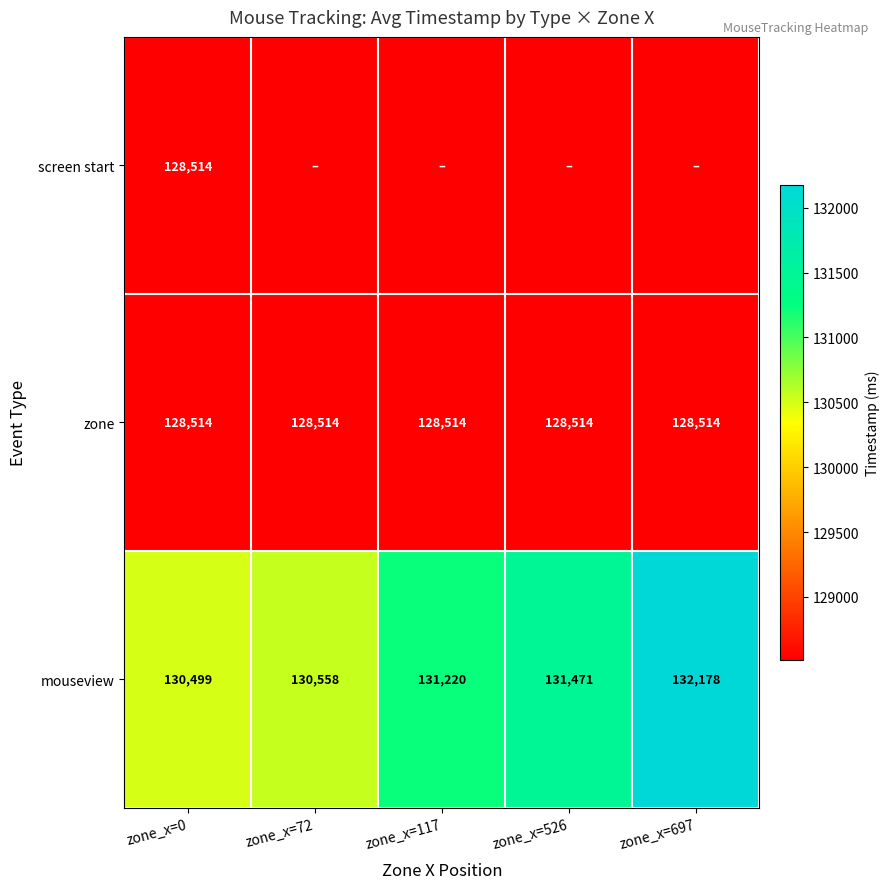

At which label is mouseview closest to 131338?

zone_x=117